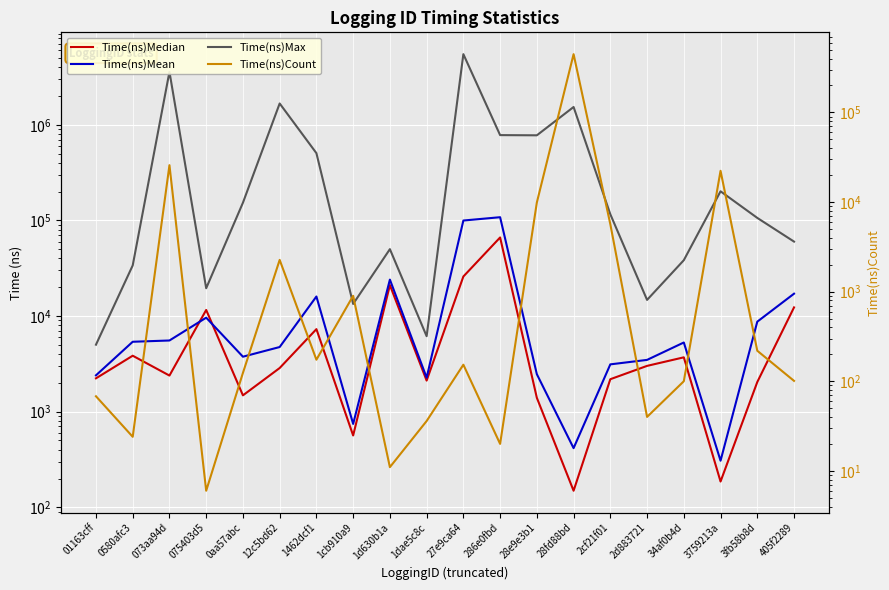

How many interior local valleys does the Time(ns)Median series have?

6